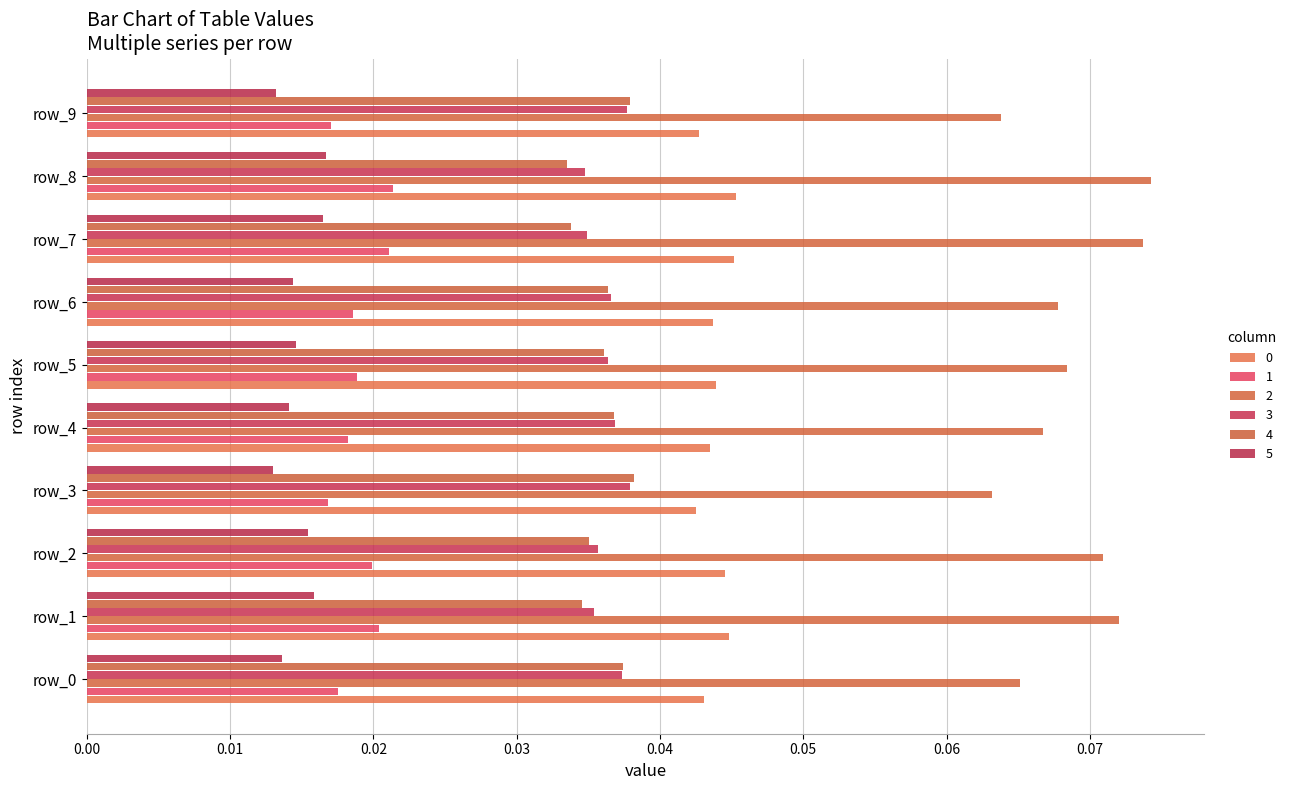

Count the number of categories in the chart.

10